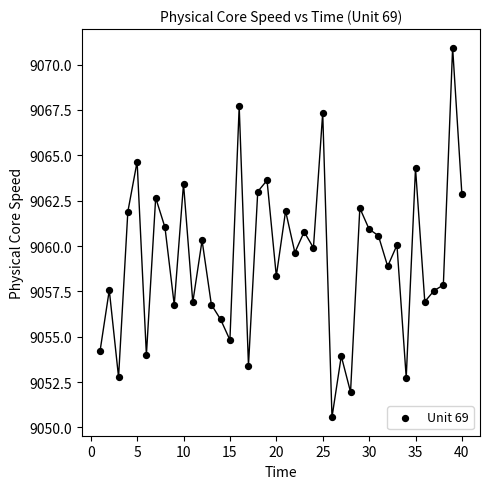

What is the range of X values (max minus min)?

39.0